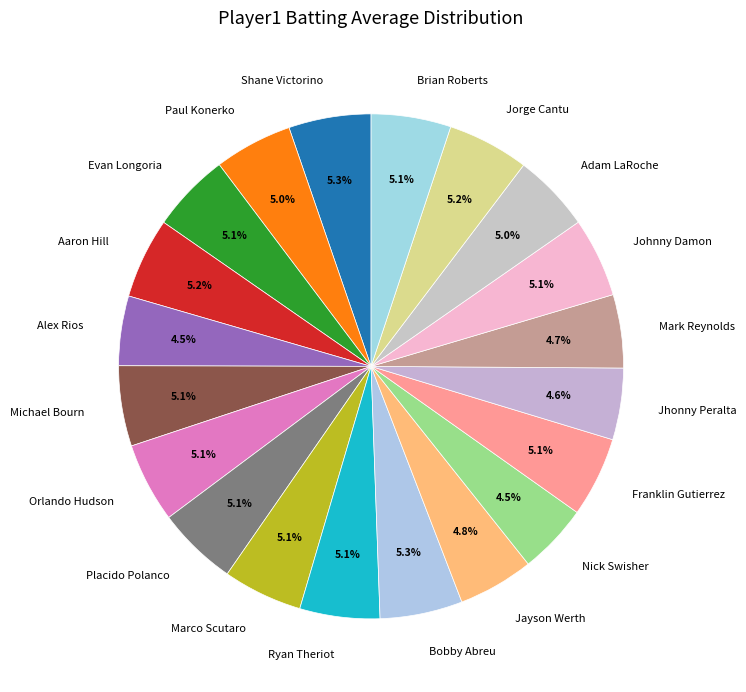

True or false: Placido Polanco accounts for 5% of the total.

True